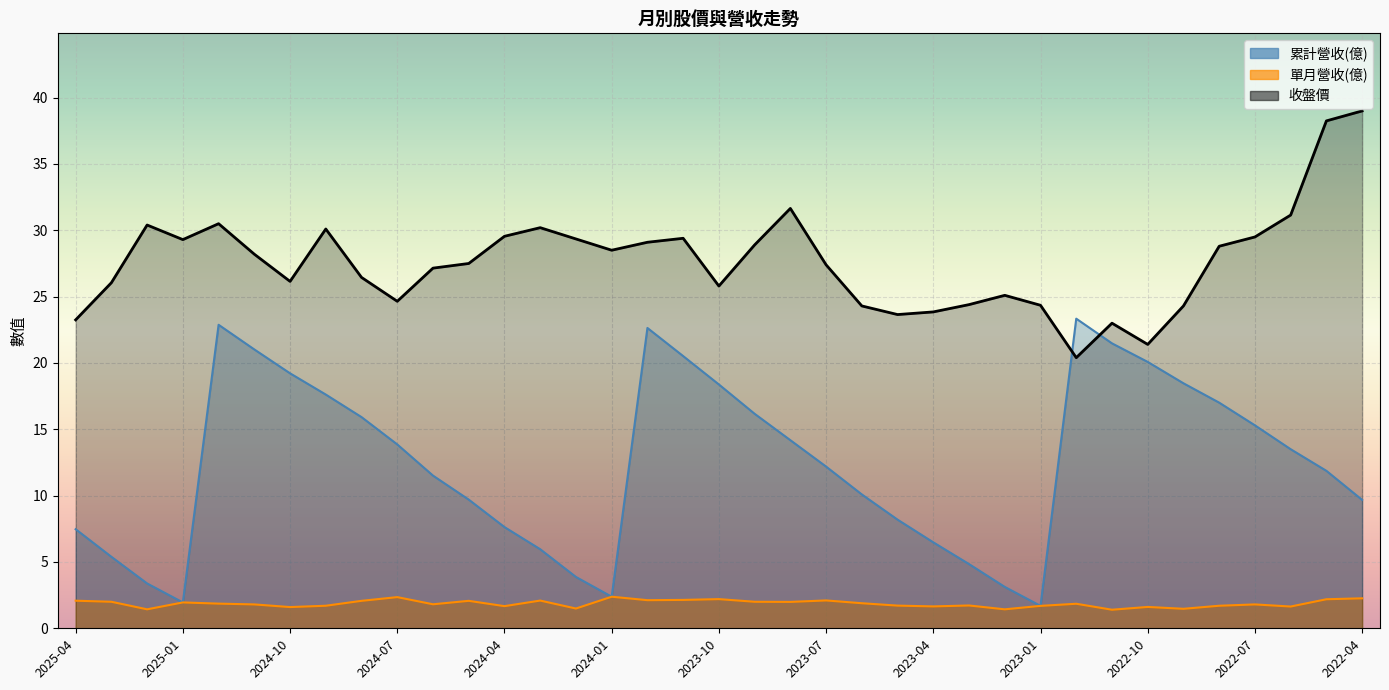

What is the spread (max minus min) of values at 2024-09?

28.4